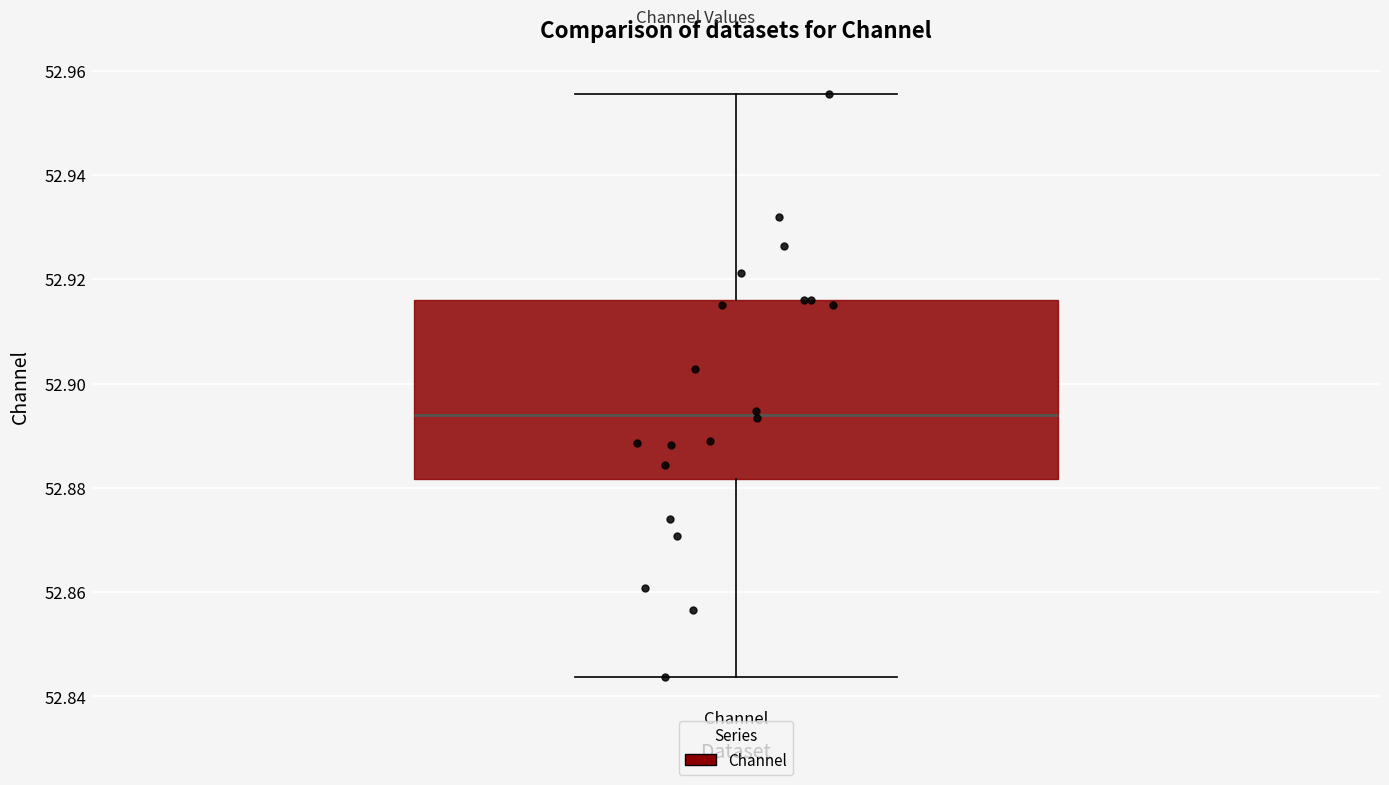

Read this box plot against the y-axis: the position of the median line, the range covered by the box, and the ends of both whiskers. The values are not printed on the chart, so give them approximately, as read against the axis.

median 52.894, box 52.882 to 52.916, whiskers 52.844 to 52.956